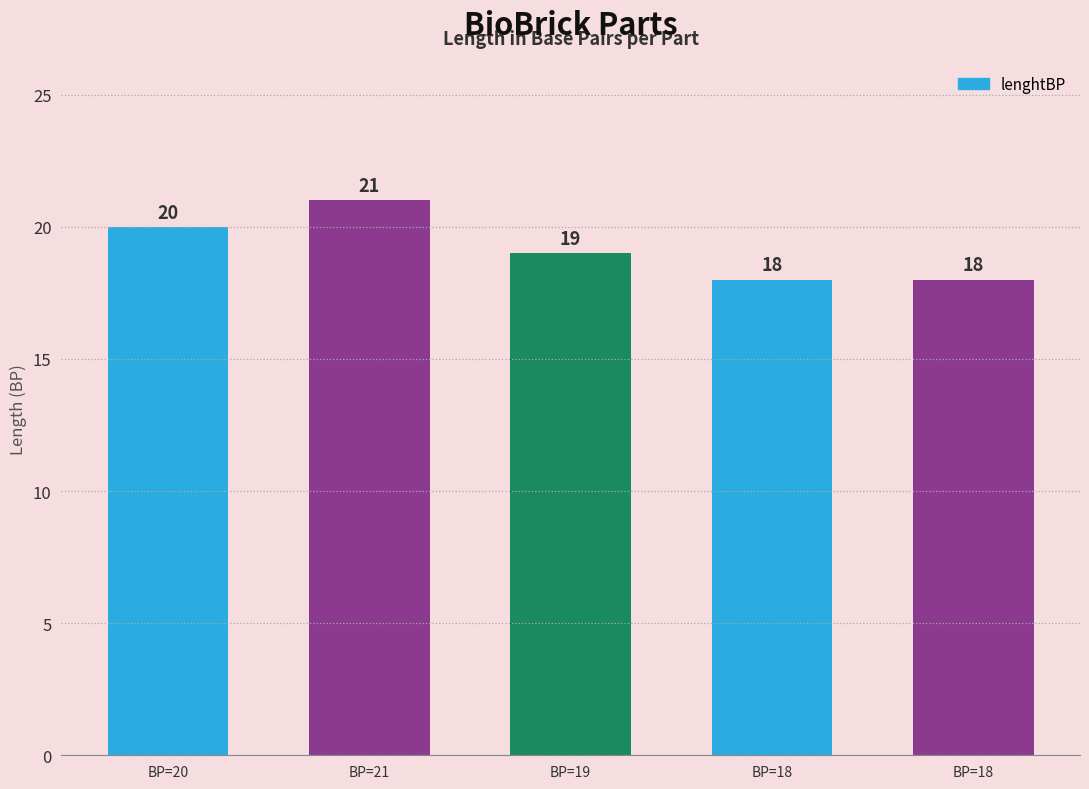

How many bars are there in total?

5